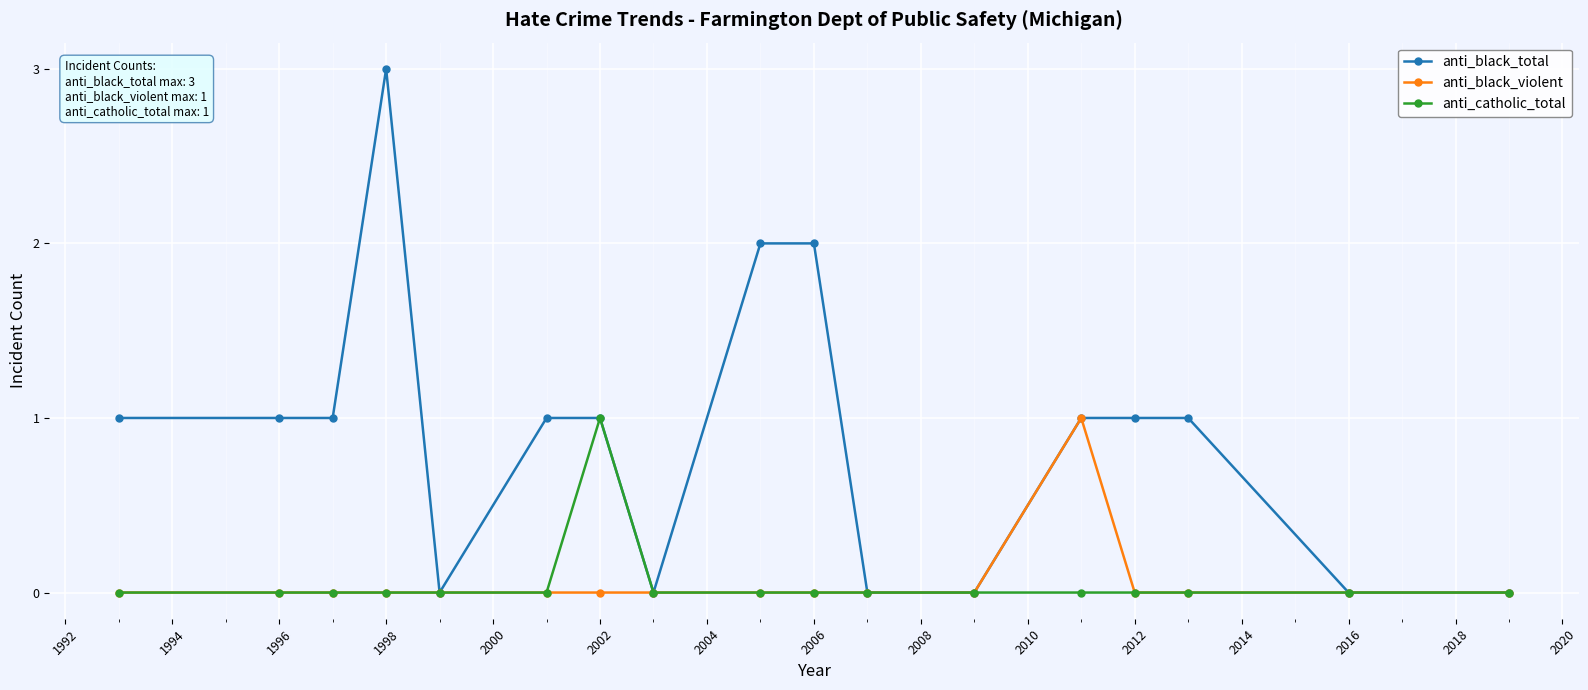

What is the value of the anti_black_total point at the 7th from the left?

1